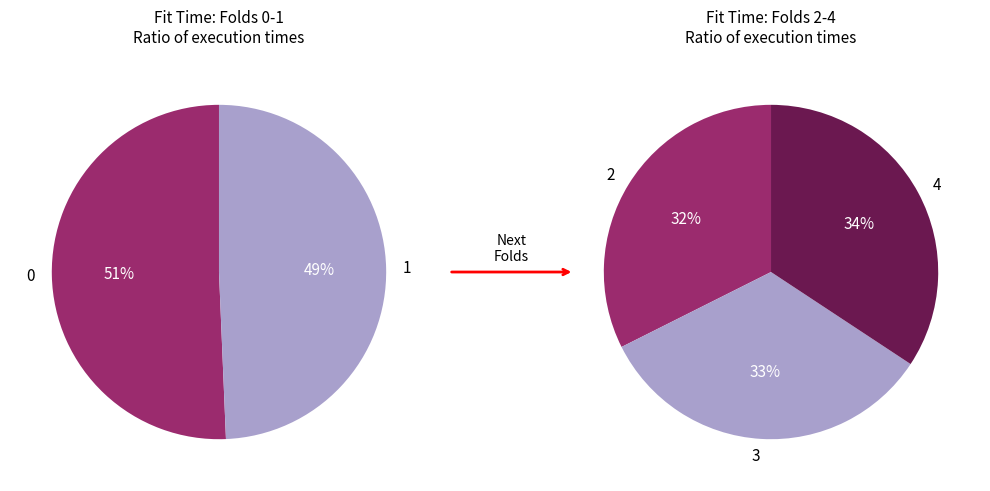

What is the largest slice in the pie chart?

4